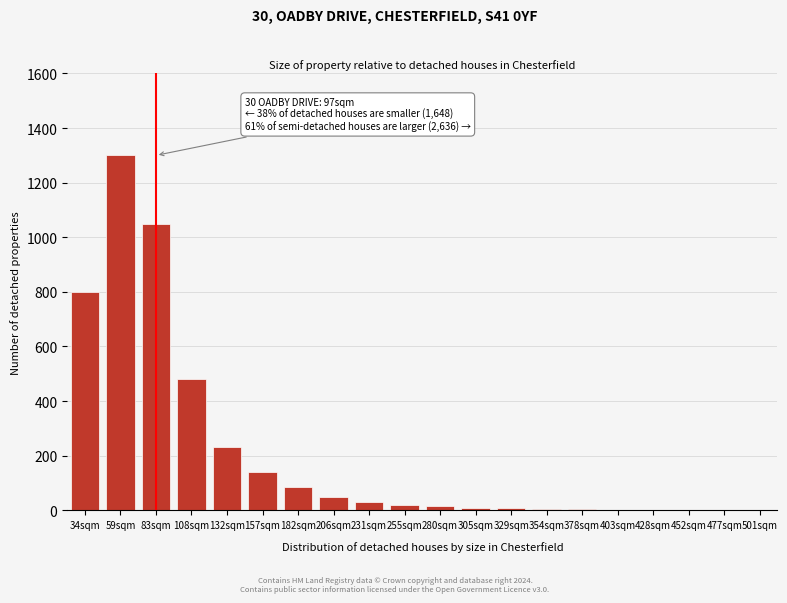

True or false: the data shows 3 at 378sqm.

True